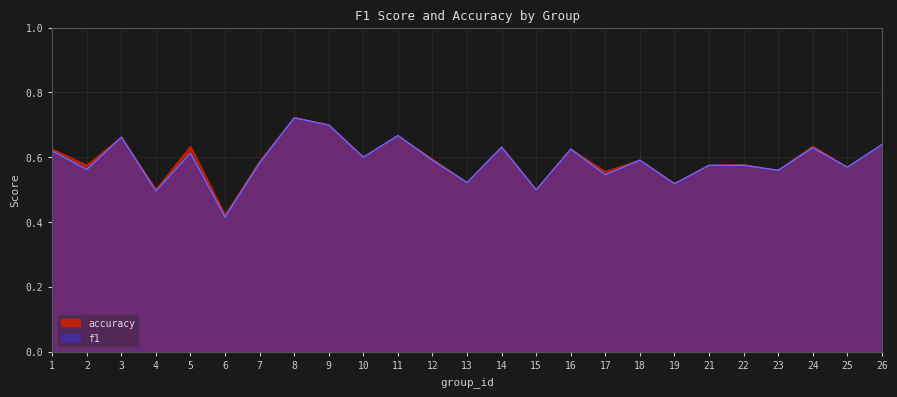

Is the value of f1 at 6 greater than the value of accuracy at 3?

No